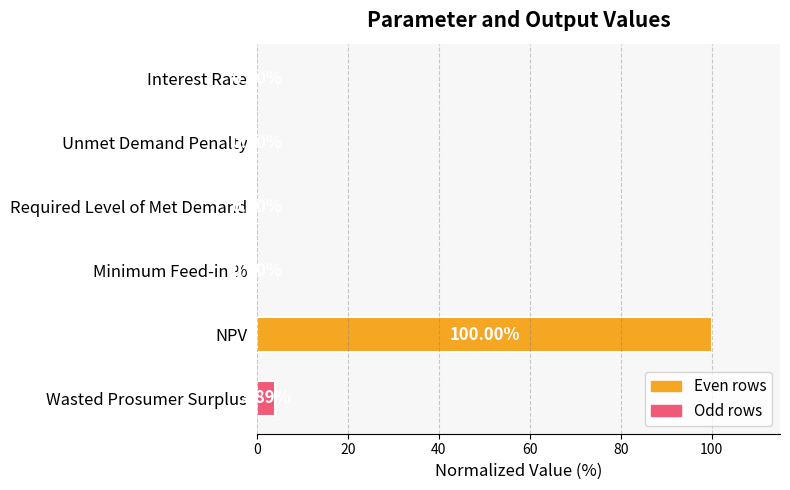

Approximately how many times larger is the value at NPV compared to Wasted Prosumer Surplus?

25.7